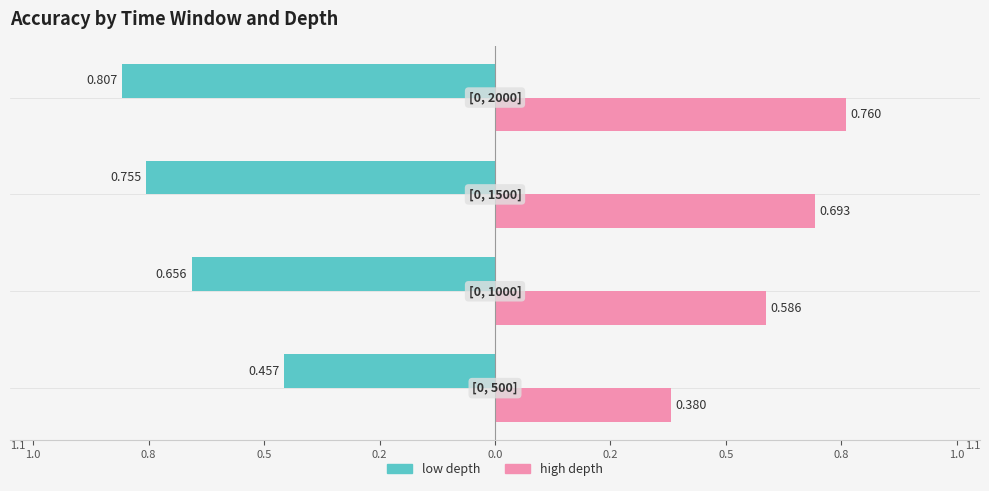

What are all the series names shown in the legend?

low depth, high depth